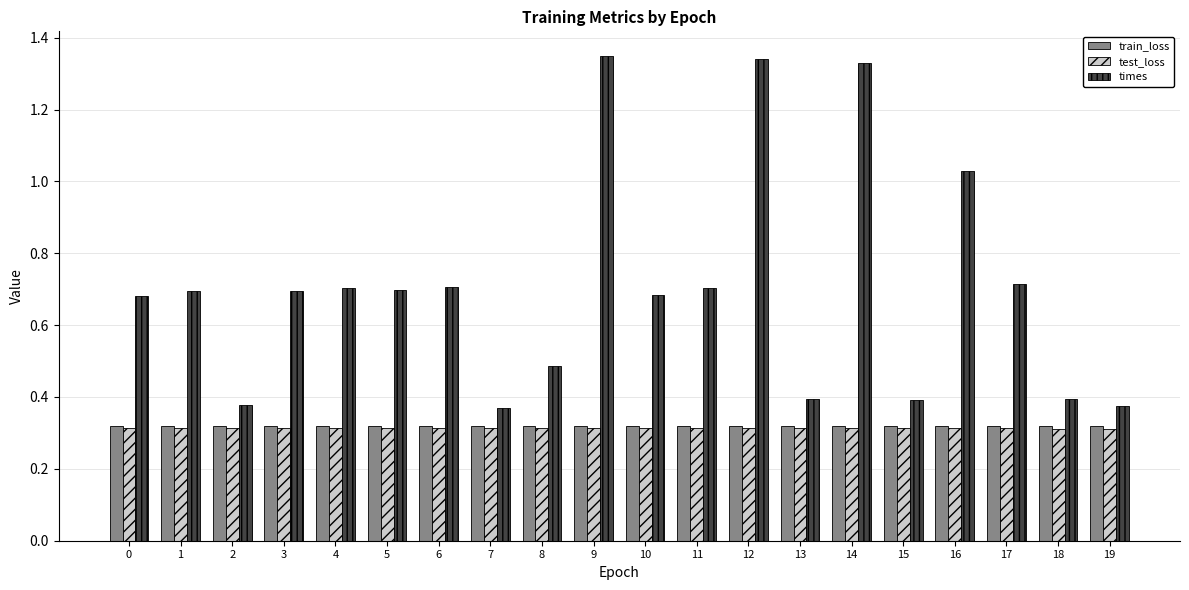

The value of times at 18 is 0.1. True or false?

False